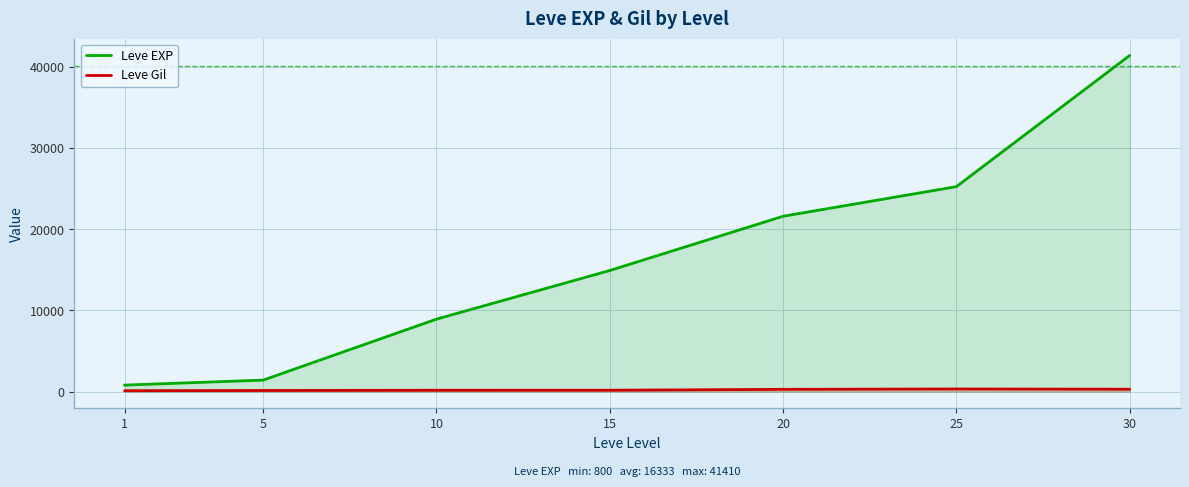

The Leve Gil series shows 286 at 15. True or false?

False